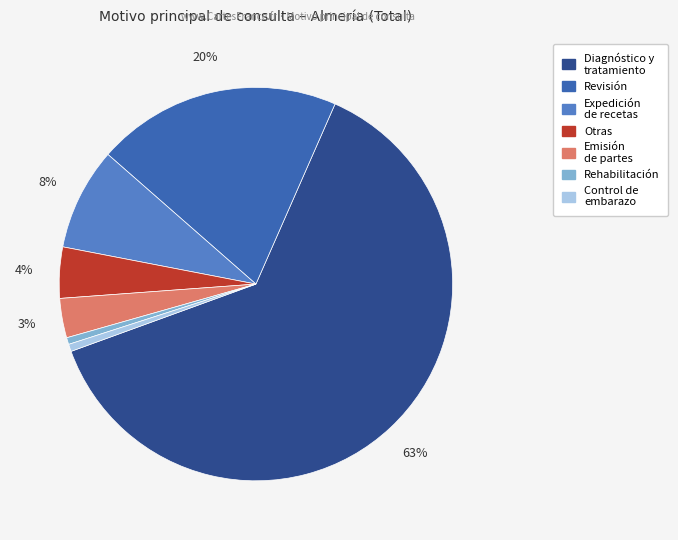

How many segments does this pie chart have?

7